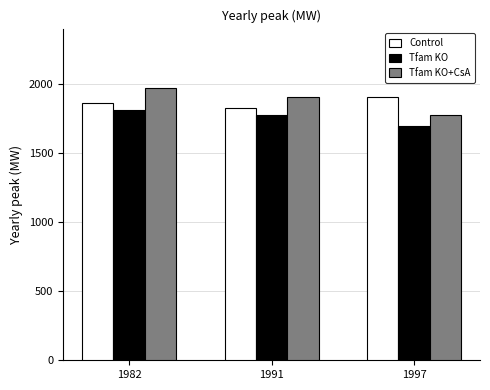

How many bars are there in each group?

3